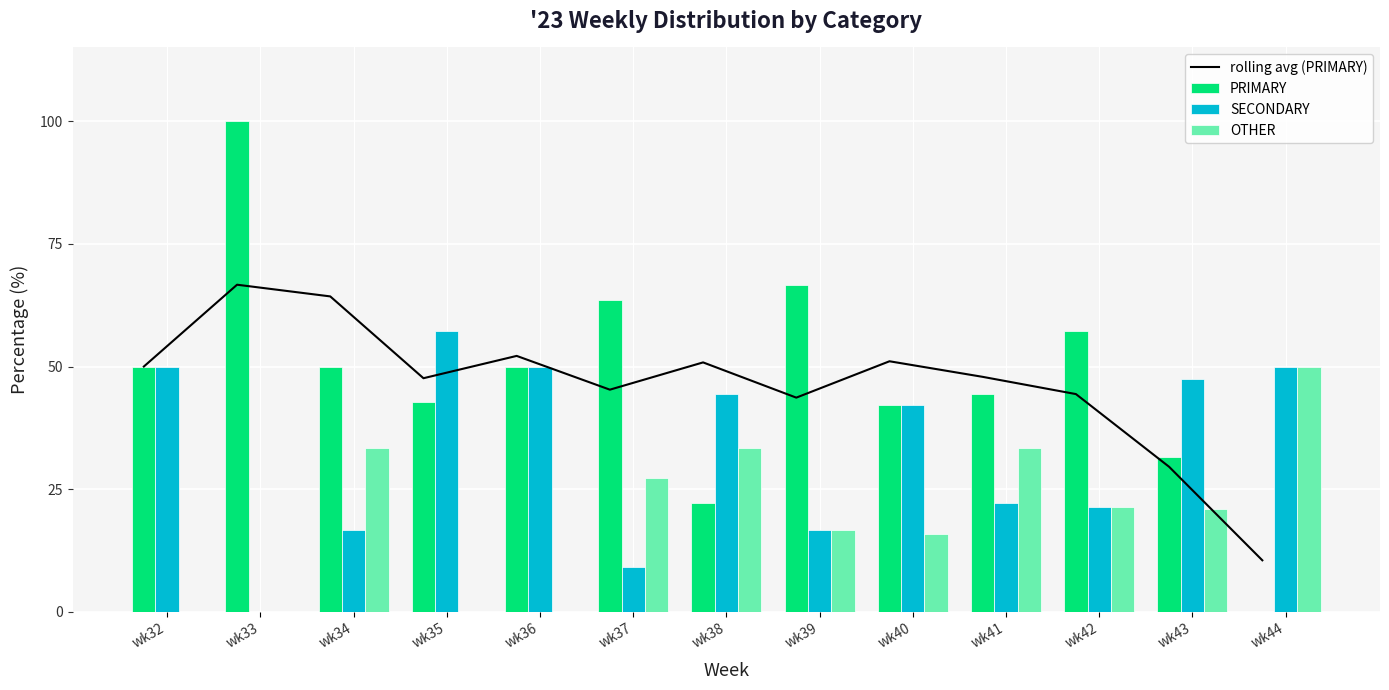

What is the value of the SECONDARY bar at the 7th from the left?

44.4